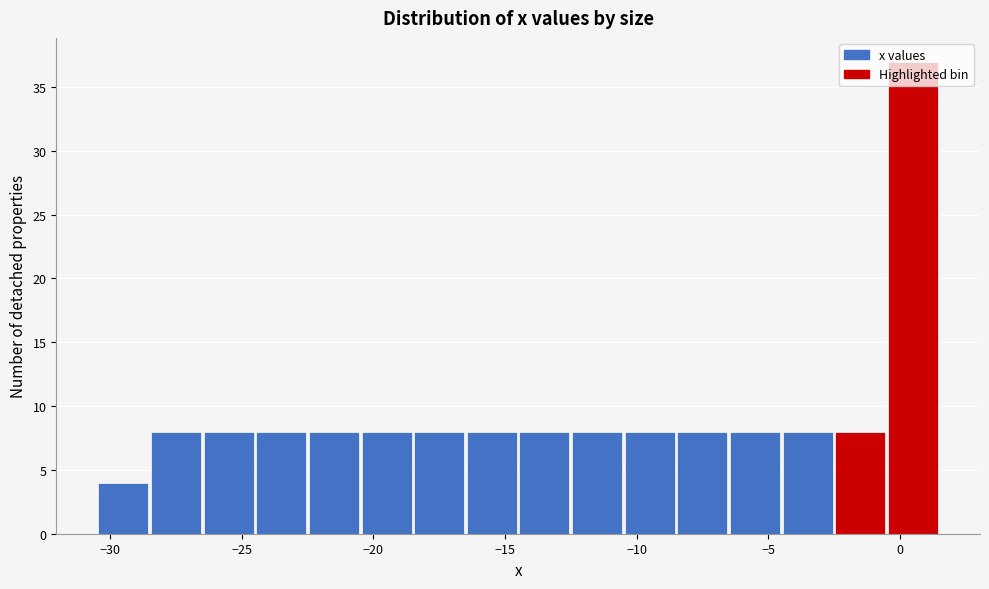

Which range on the x-axis has the tallest bar?

-0.5 to 1.5